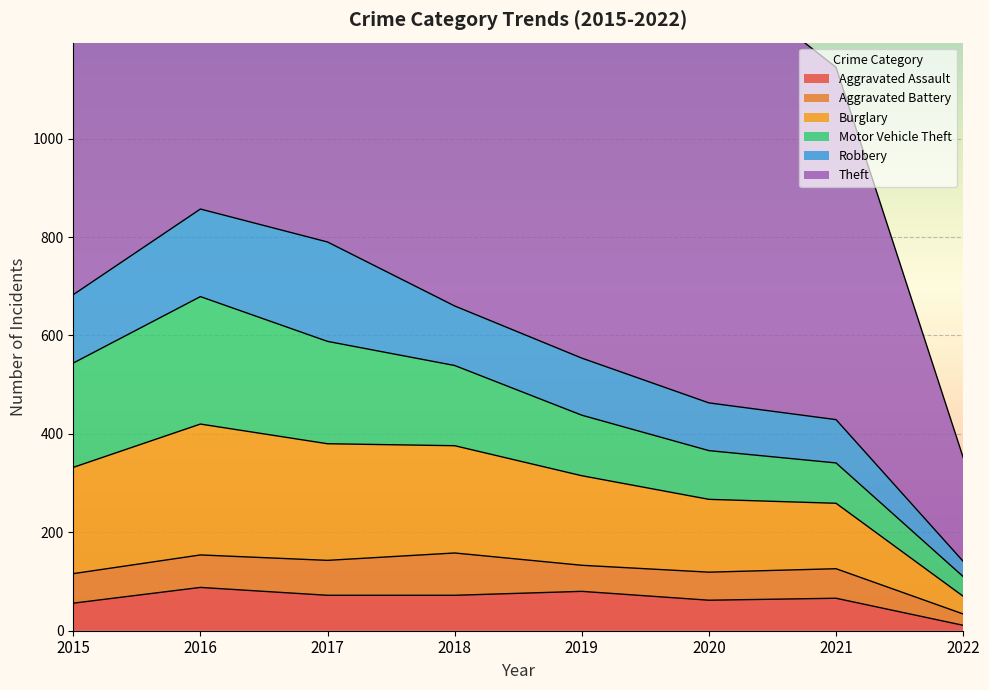

Count the number of categories in the chart.

8